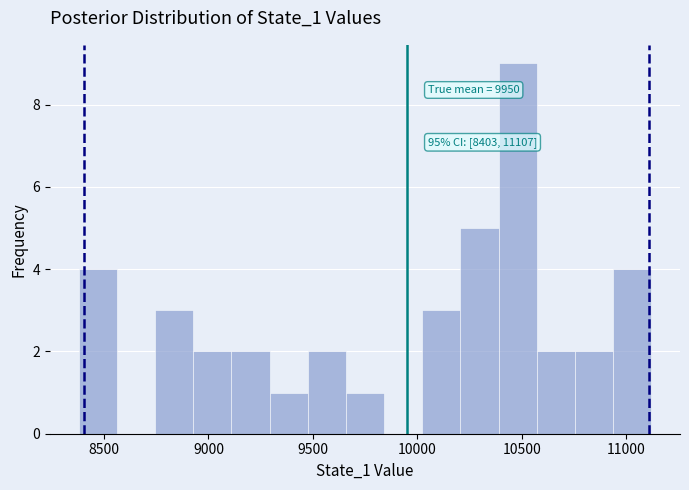

Around what value on the x-axis is the tallest bar? Give the approximate position of its centre, as read against the axis.

10500